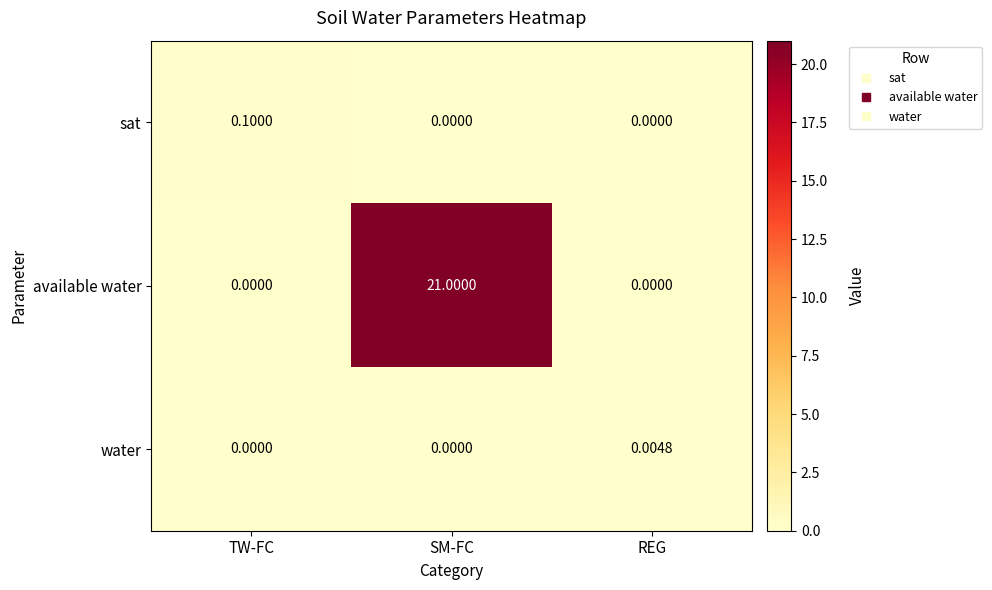

Which series has the largest total across all categories?

available water